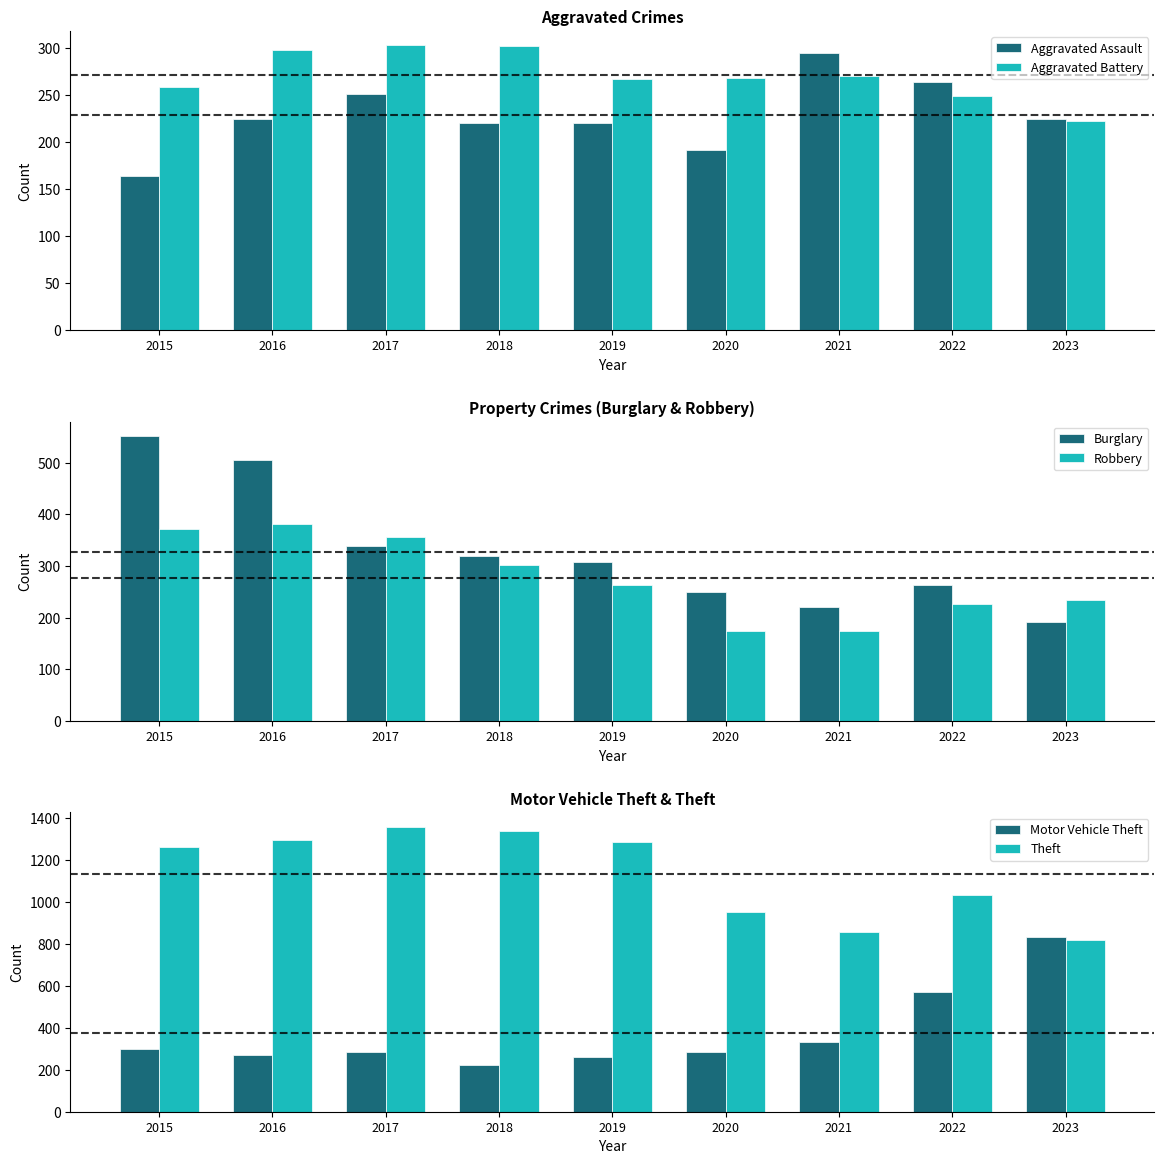

What are all the series names shown in the legend?

Aggravated Assault, Aggravated Battery, Burglary, Robbery, Motor Vehicle Theft, Theft